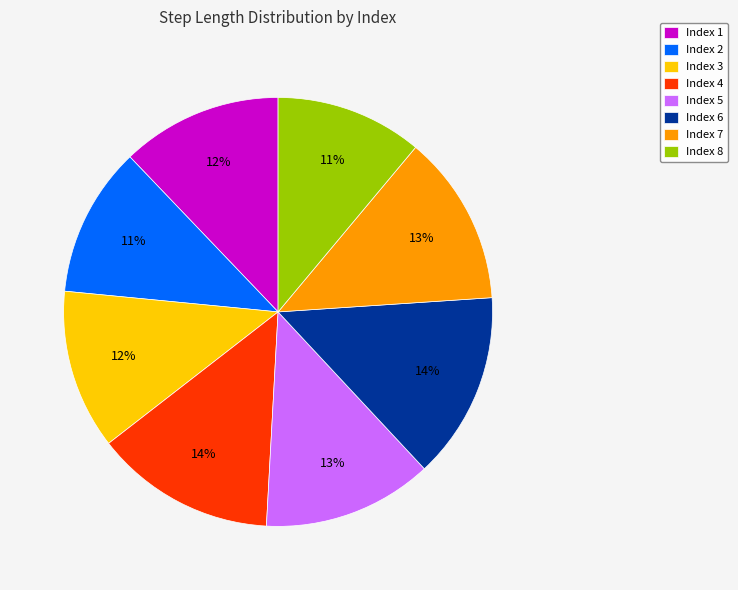

How many slices are in this pie chart?

8